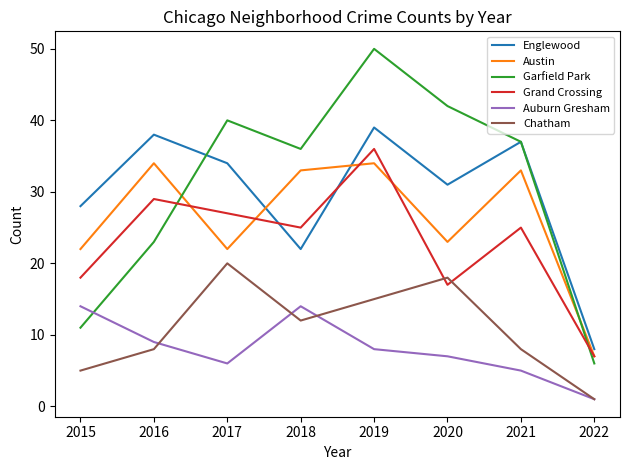

Between 2016 and 2021, which series saw the biggest shift?

Garfield Park